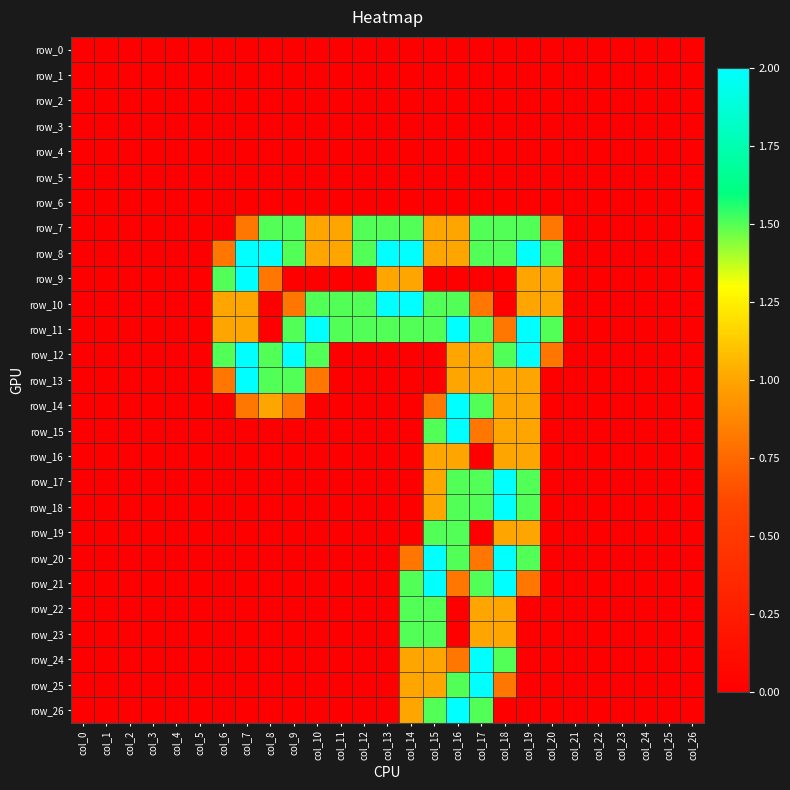

What is the difference between the maximum and minimum values in the row_13 series?

2.0